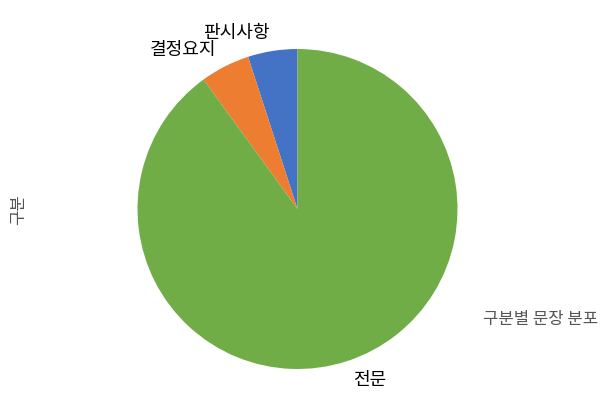

Which category has the biggest portion of the pie?

전문